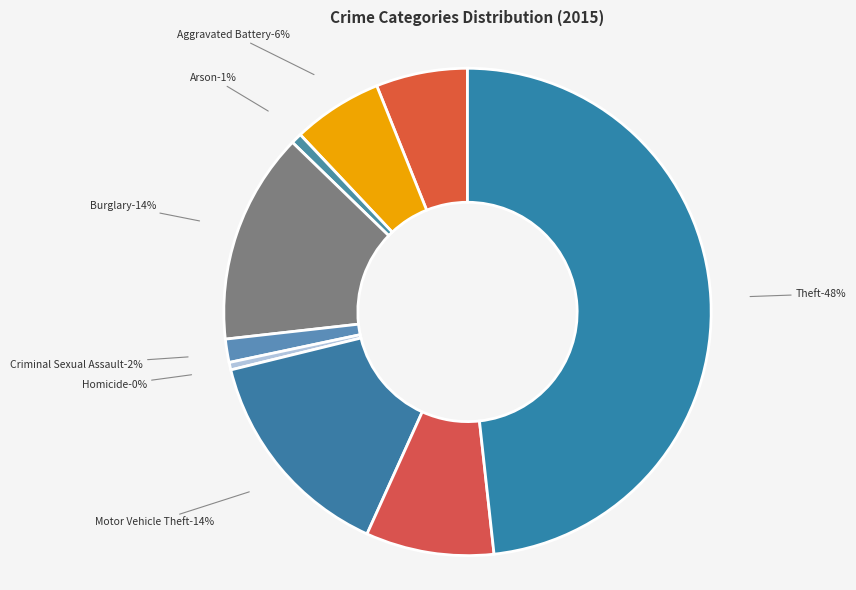

What is the largest slice in the pie chart?

Theft